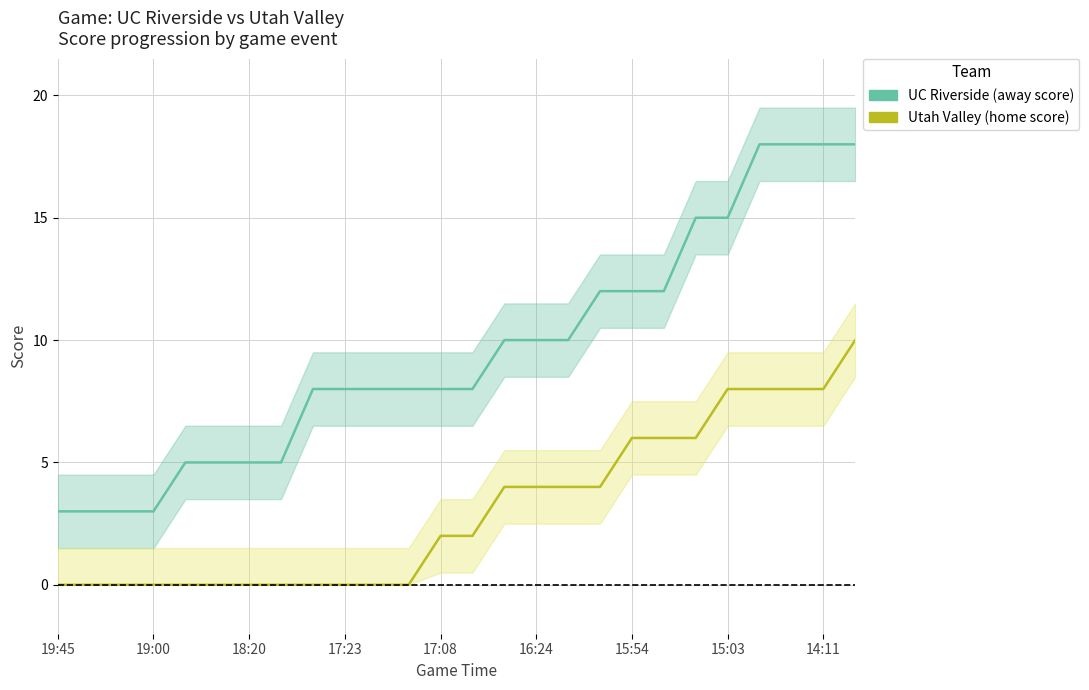

Is this an area chart (filled region under the line)?

No